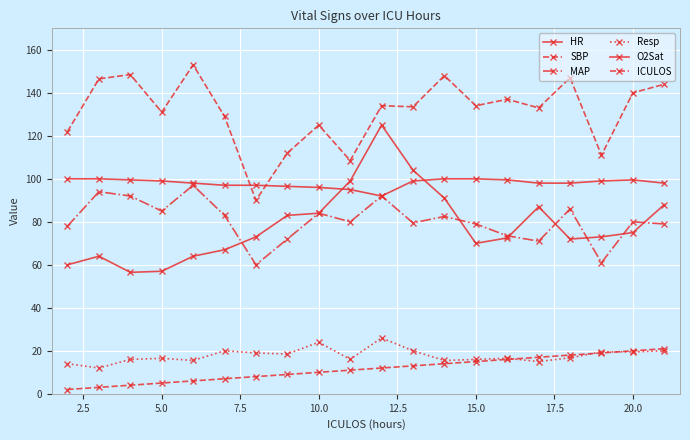

How many lines are shown in the chart?

6